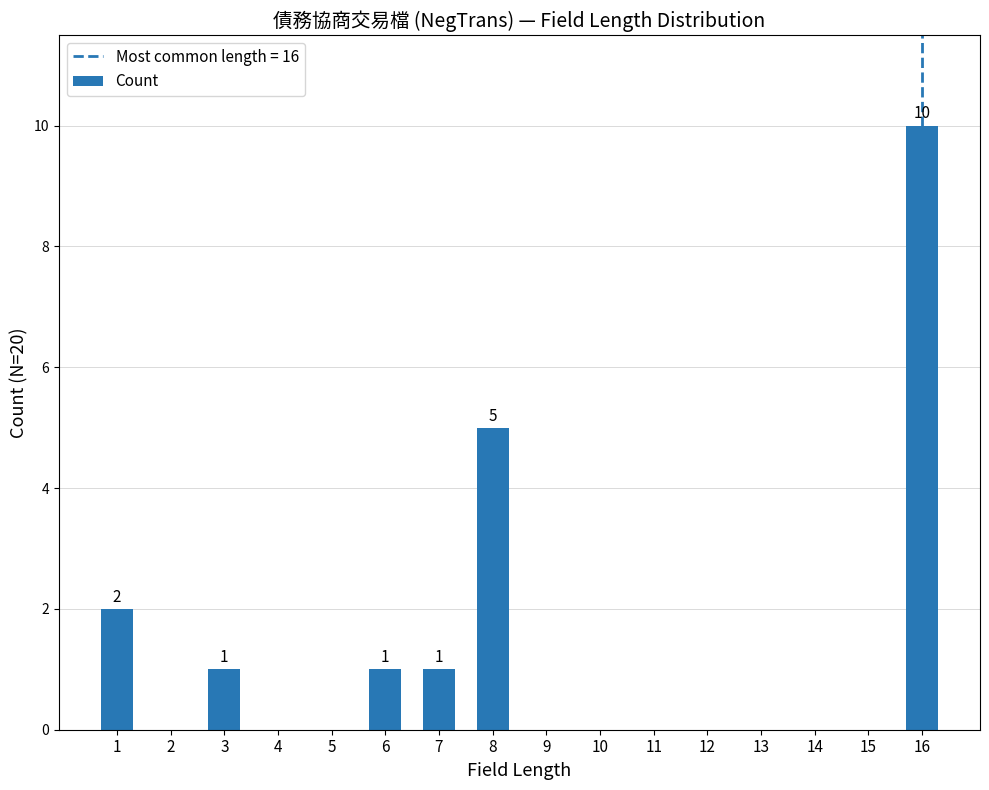

What is the value of the 2nd bar from the left?

1